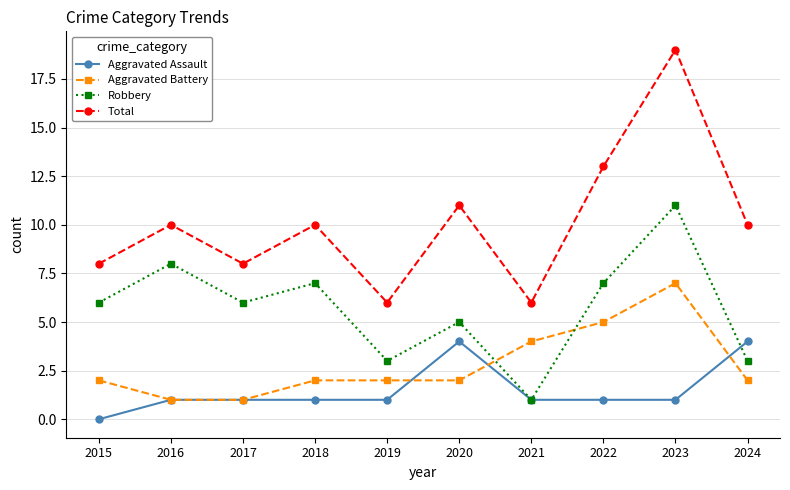

Reading left to right, transcribe all the data shown in this chart.

Aggravated Assault: 0	1	1	1	1	4	1	1	1	4
Aggravated Battery: 2	1	1	2	2	2	4	5	7	2
Robbery: 6	8	6	7	3	5	1	7	11	3
Total: 8	10	8	10	6	11	6	13	19	10